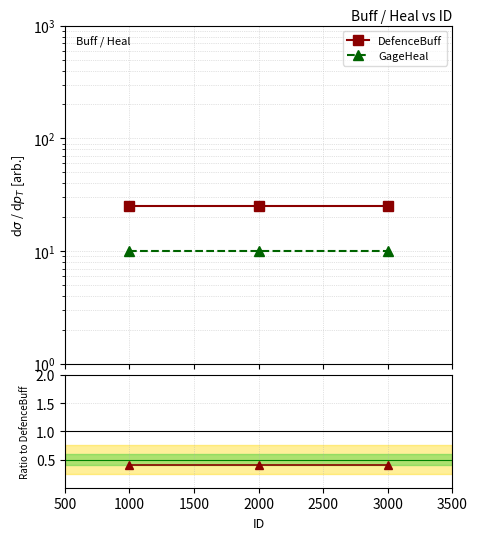

Reading left to right, what are all the values shown in this chart?

DefenceBuff: 25.0	25.0	25.0
GageHeal: 10.0	10.0	10.0
GageHeal / DefenceBuff: 0.4	0.4	0.4